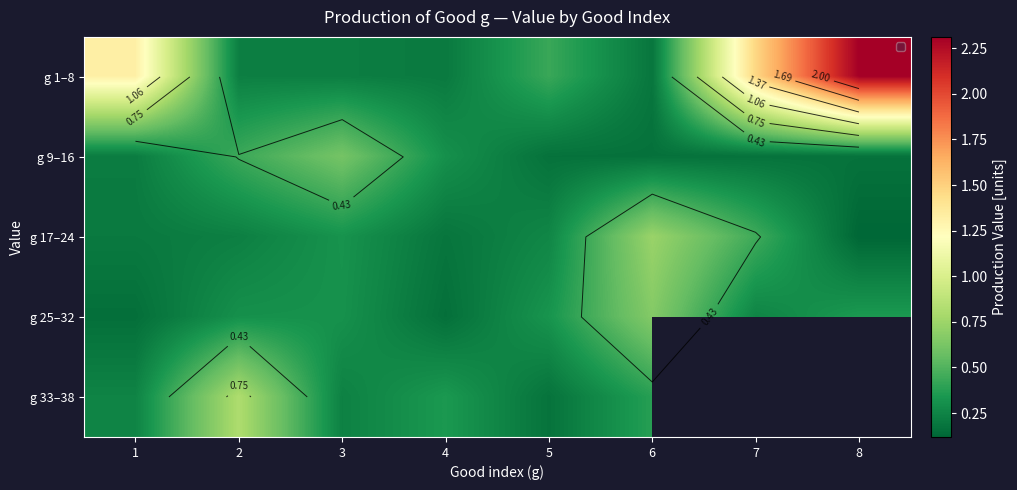

What is the spread (max minus min) of values at 6?

0.6